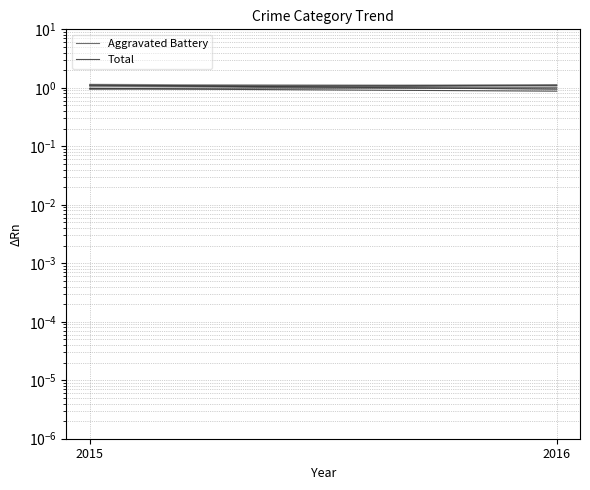

At which category is the sum across all series the highest?

2016